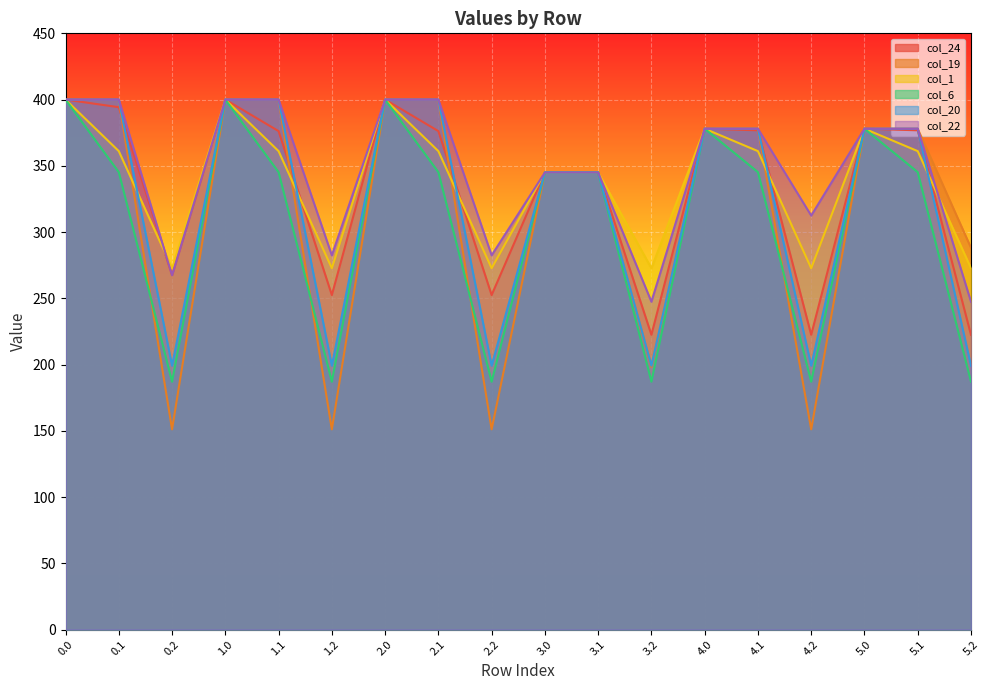

Which series has the largest range (max minus min)?

col_19